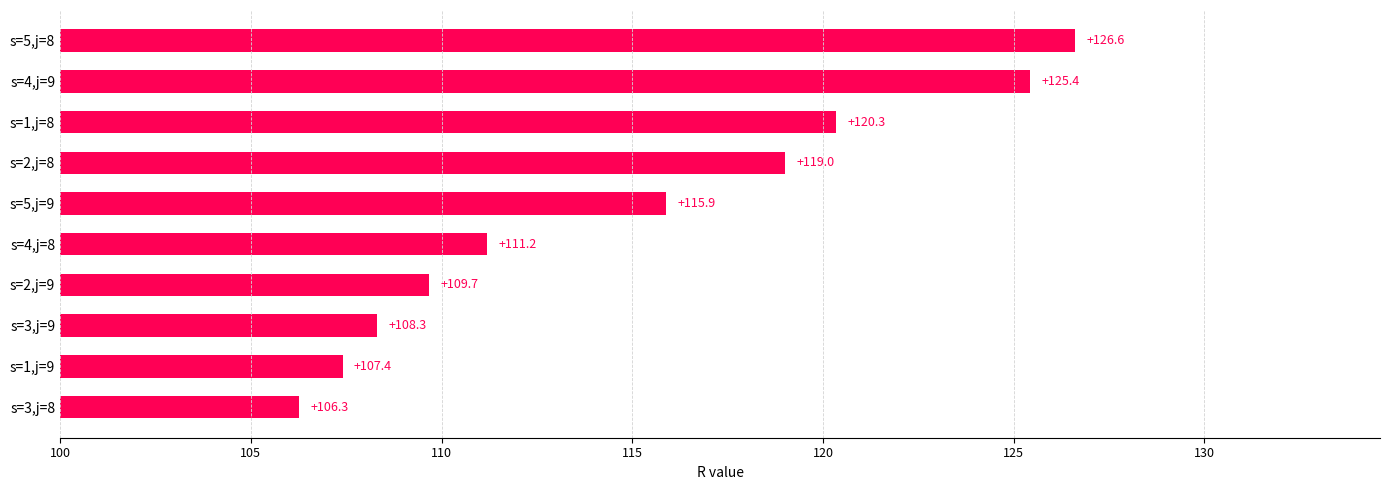

At which label is the value closest to 116?

s=5,j=9